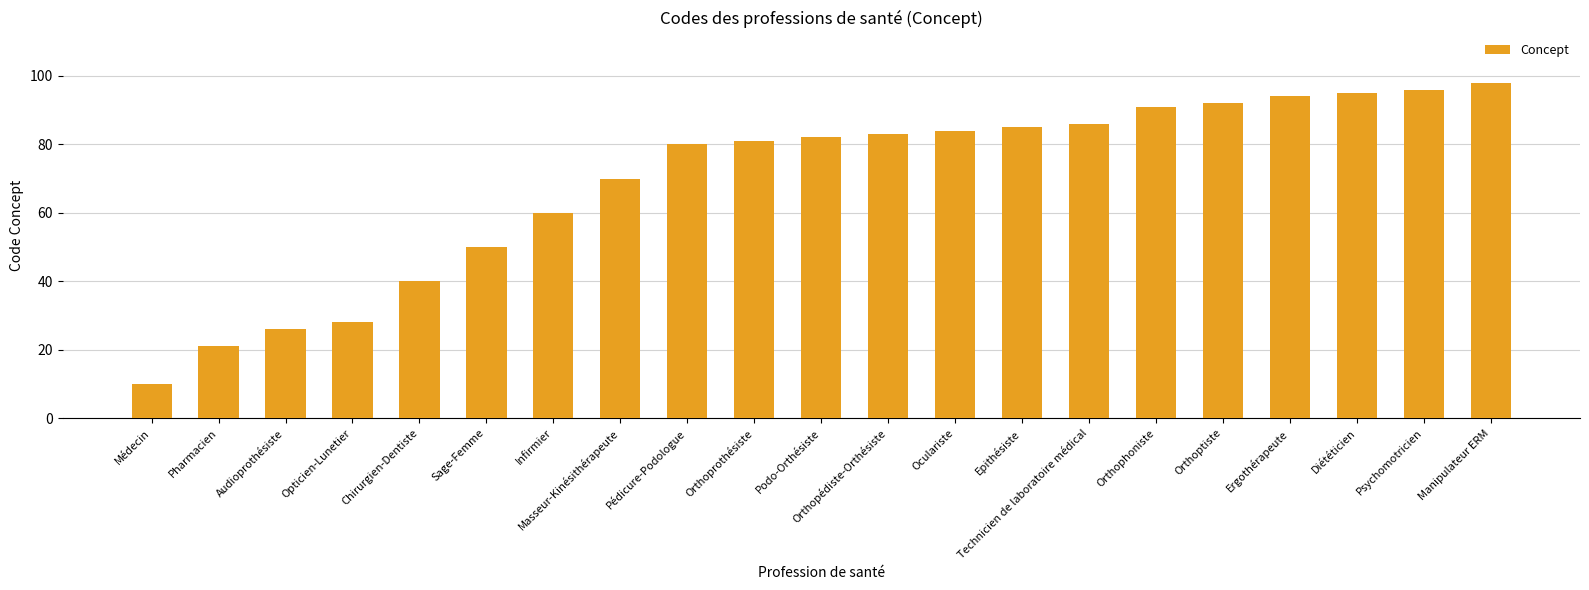

Rank the categories by value from lowest to highest.

Médecin, Pharmacien, Audioprothésiste, Opticien-Lunetier, Chirurgien-Dentiste, Sage-Femme, Infirmier, Masseur-Kinésithérapeute, Pédicure-Podologue, Orthoprothésiste, Podo-Orthésiste, Orthopédiste-Orthésiste, Oculariste, Epithésiste, Technicien de laboratoire médical, Orthophoniste, Orthoptiste, Ergothérapeute, Diététicien, Psychomotricien, Manipulateur ERM